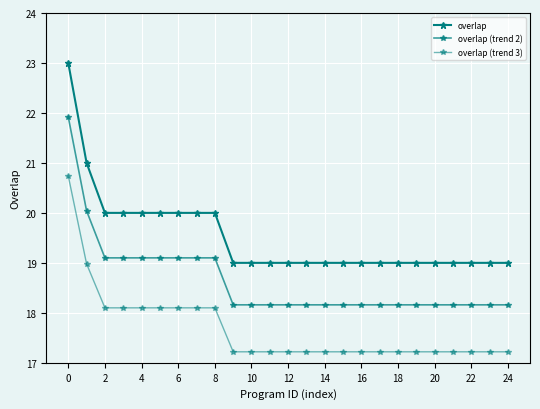

Is this an area chart (filled region under the line)?

No